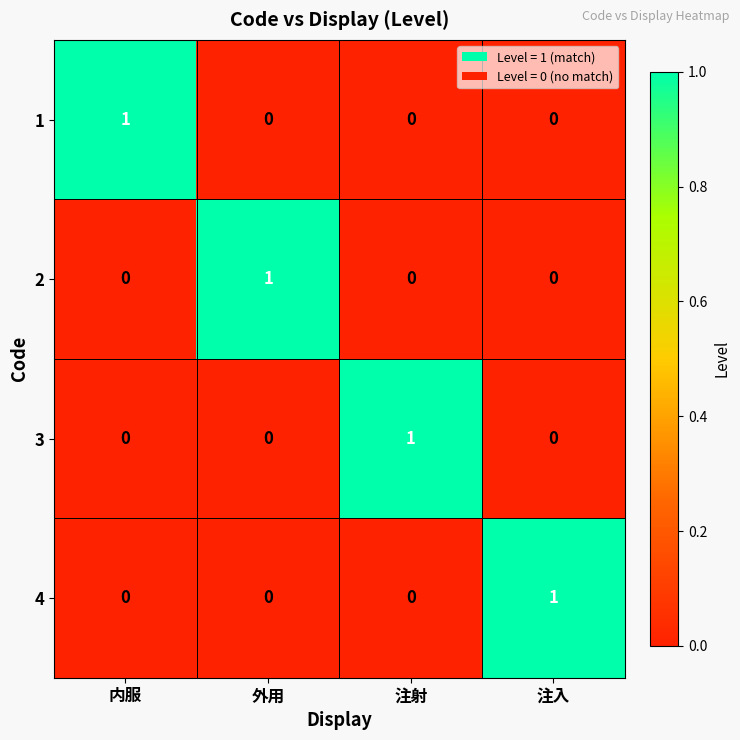

What is the spread (max minus min) of values at 外用?

1